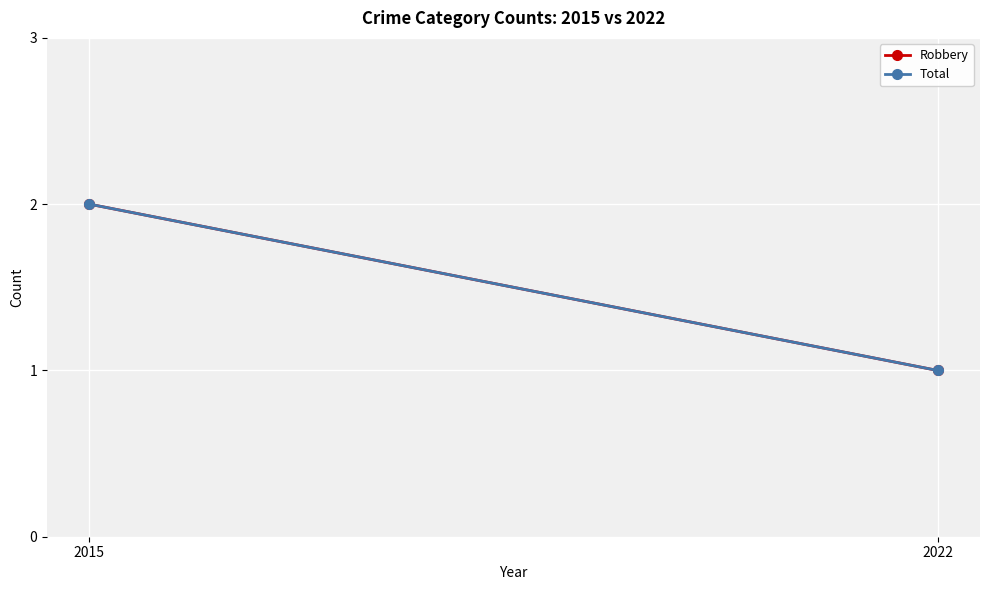

At which category does the chart reach its peak across all series?

2015